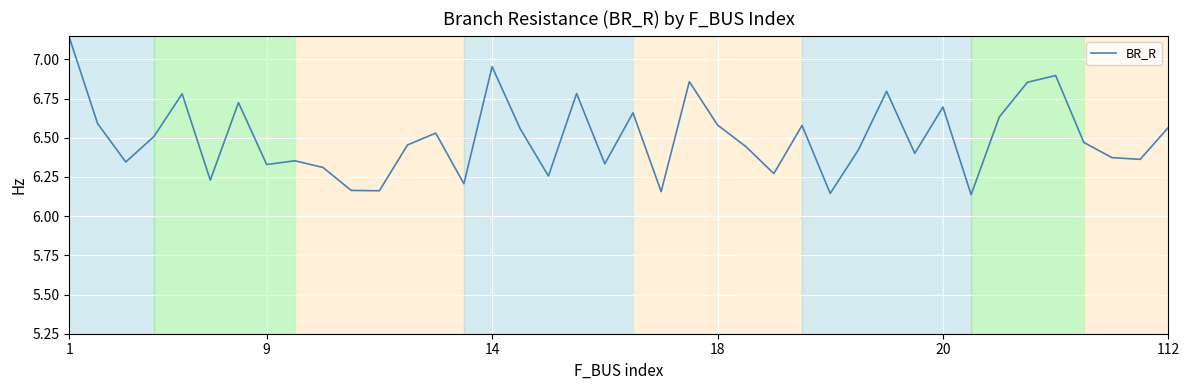

What is the difference between the maximum and minimum values?

1.0